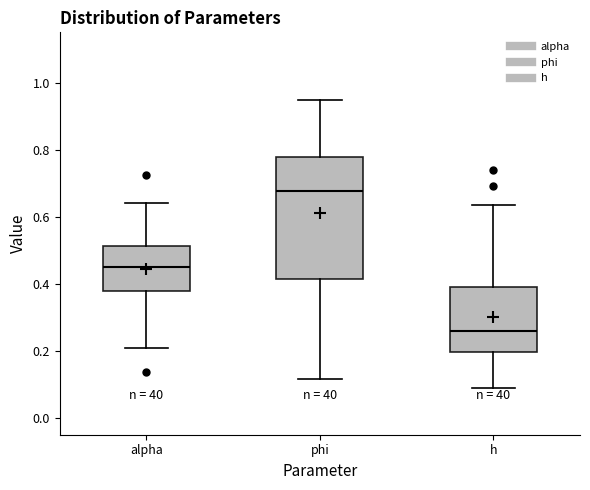

Where does the upper whisker of the box for alpha end on the y-axis? The values are not printed on the chart, so give them approximately, as read against the axis.

0.64